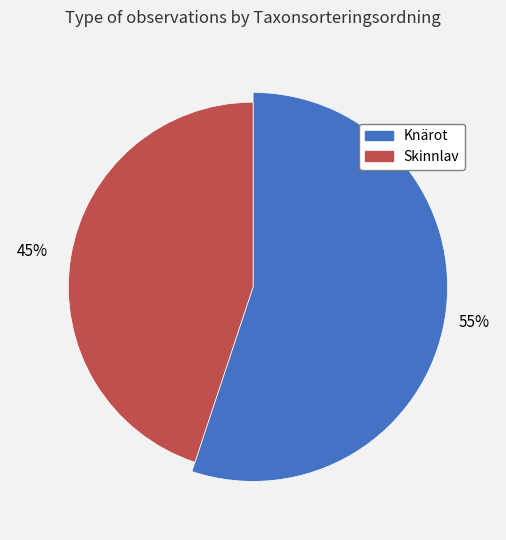

How much of the chart is everything except Knärot?

44.9%